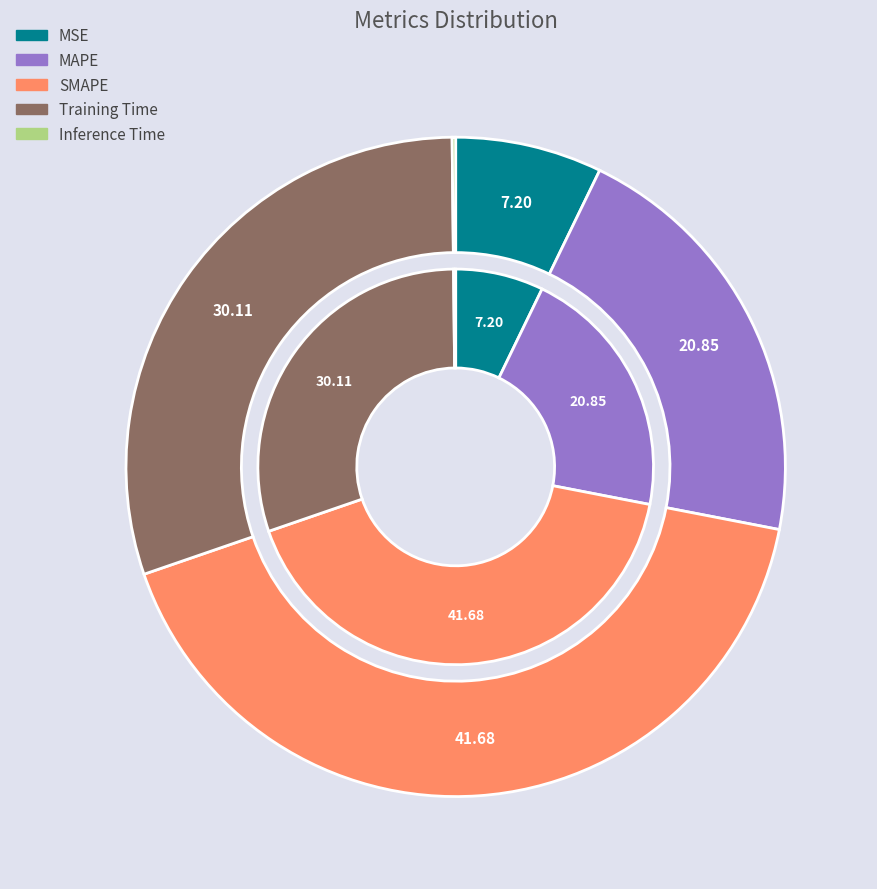

Rank the categories by value from highest to lowest.

SMAPE, Training Time, MAPE, MSE, Inference Time